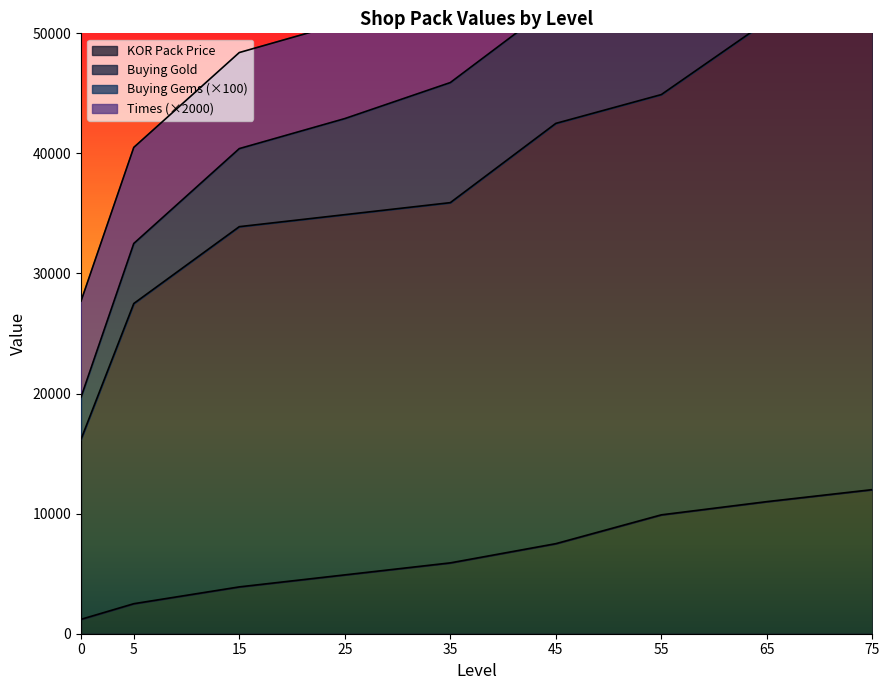

True or false: kor and buyingGold intersect in this chart.

False